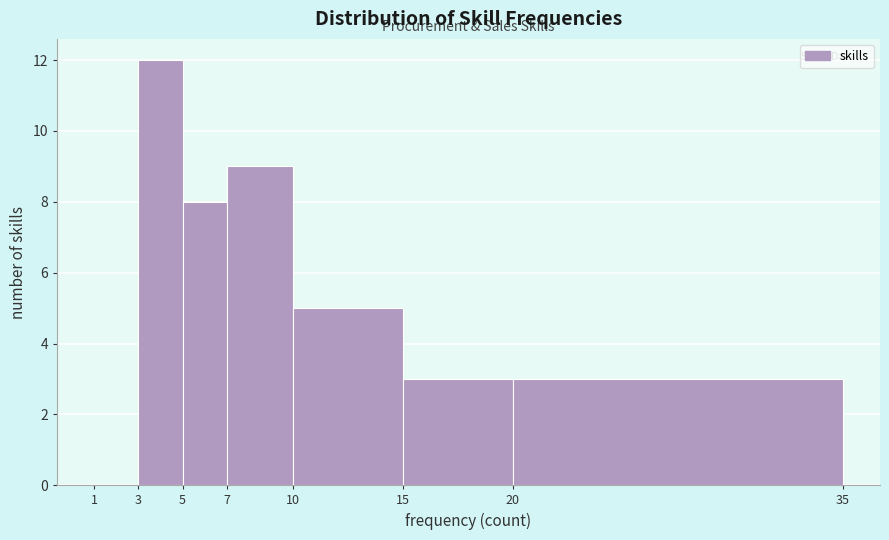

How tall is the bar that spans 20 to 35 on the x-axis? The values are not printed on the chart, so give them approximately, as read against the axis.

3